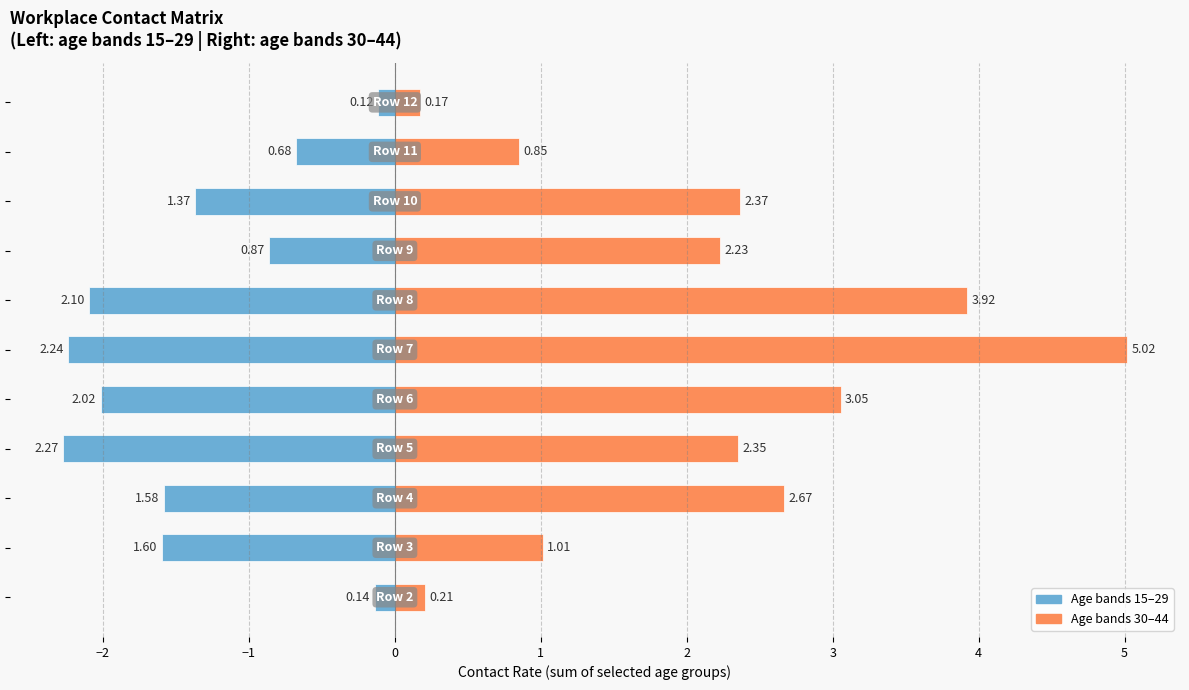

Is the value of col_7/8/9 (30-44) at 0 greater than the value of col_4/5/6 (15-29) at 10?

Yes